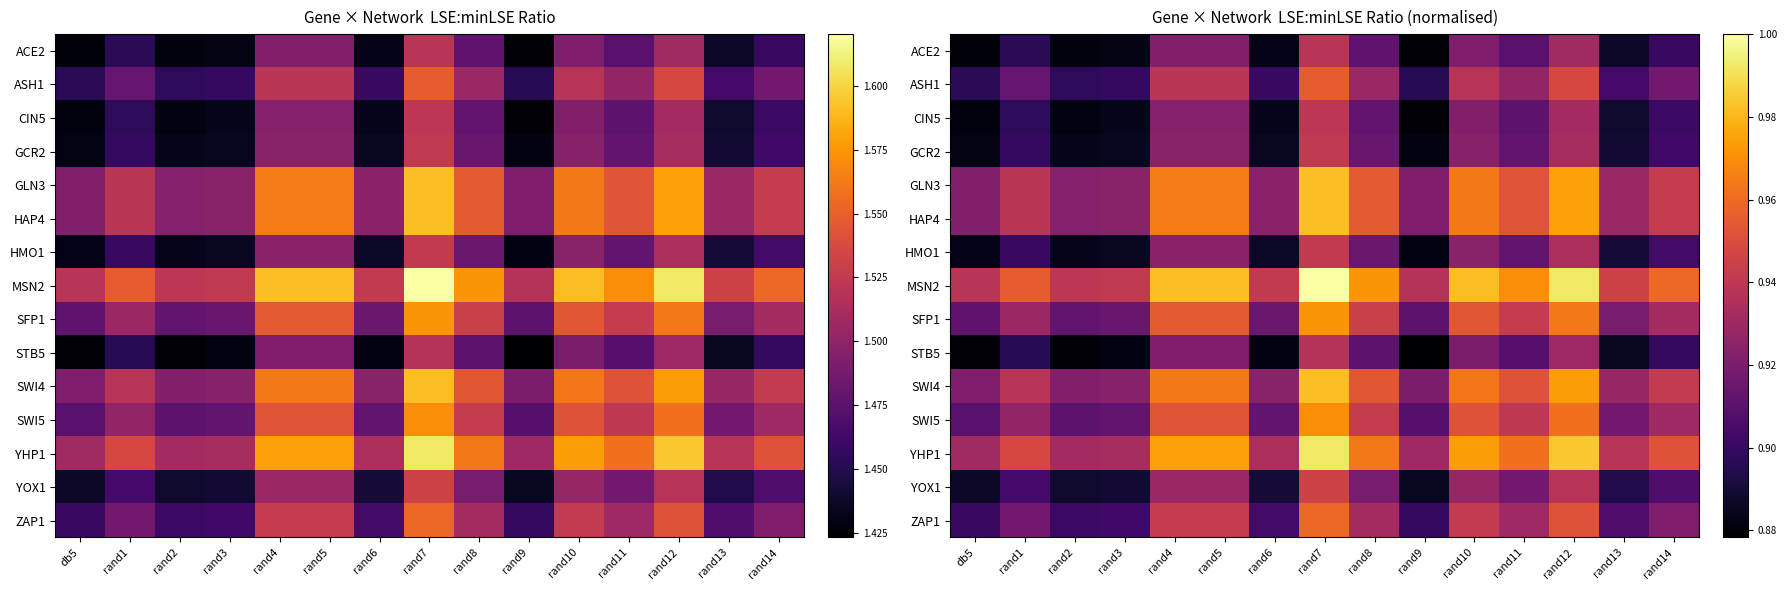

Where is HMO1 nearest to the value 0?

rand9